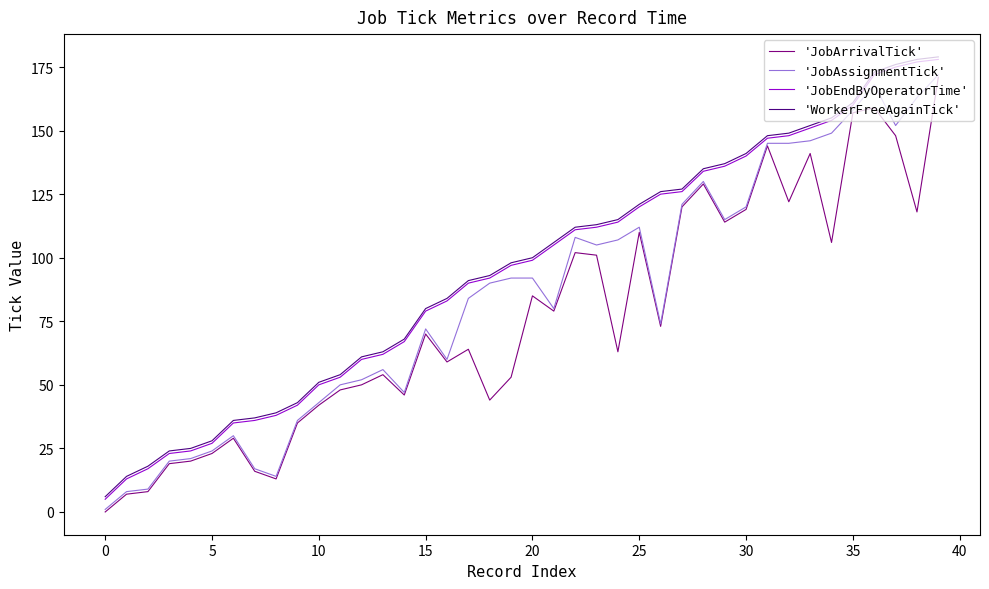

What is the maximum value shown in the chart?

179